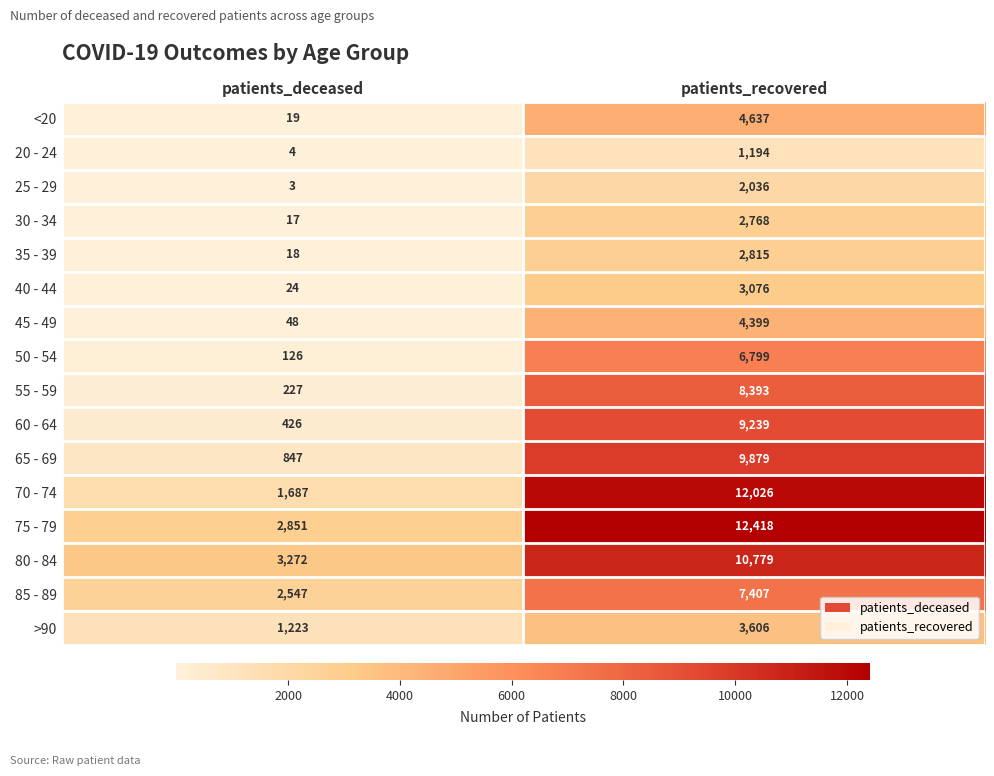

At which category is the sum across all series the highest?

patients_recovered